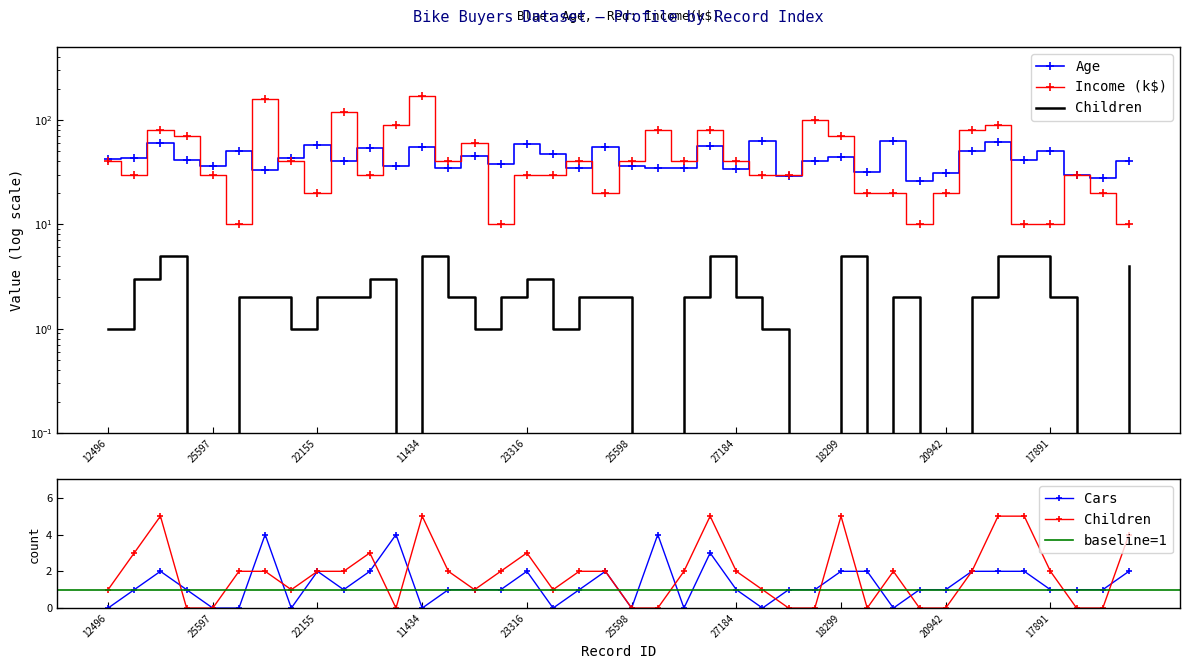

Which series has the widest spread of values?

Income_k